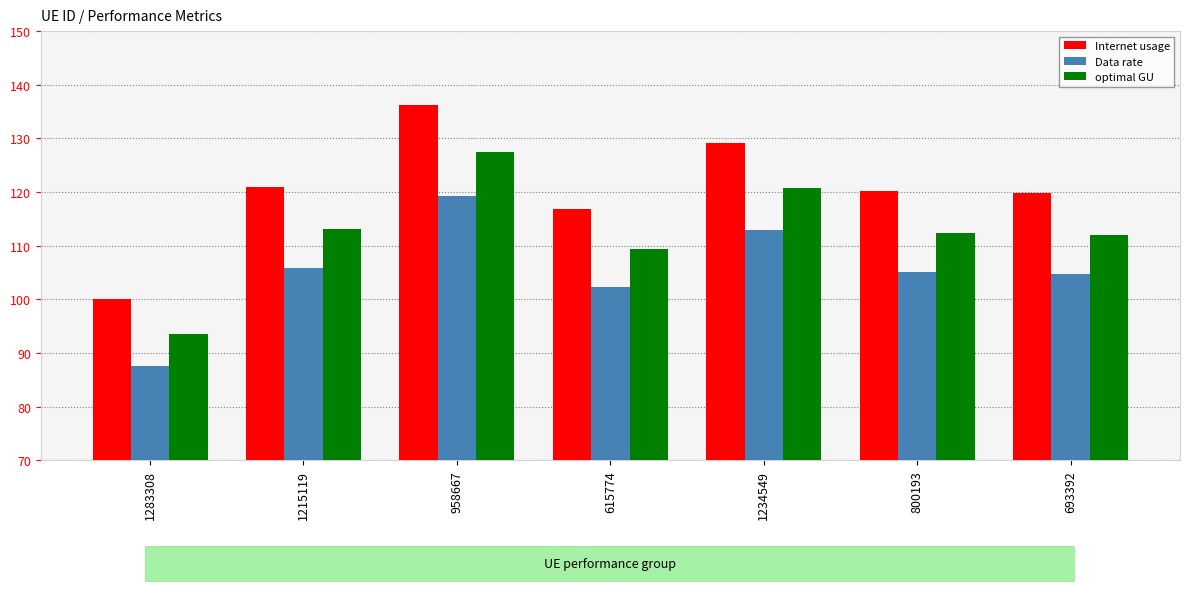

Reading left to right, what are all the values shown in this chart?

Internet usage: 100.1	120.9	136.2	116.9	129.1	120.2	119.8
Data rate: 87.5	105.7	119.2	102.2	113.0	105.1	104.8
optimal GU: 93.6	113.1	127.4	109.3	120.8	112.4	112.0